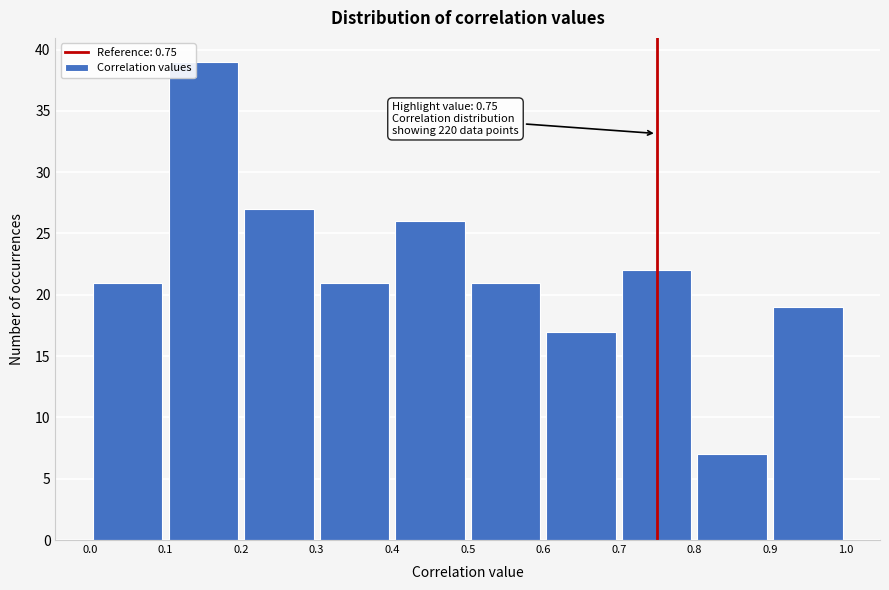

Over which range of the x-axis is the bar tallest?

0.1 to 0.2